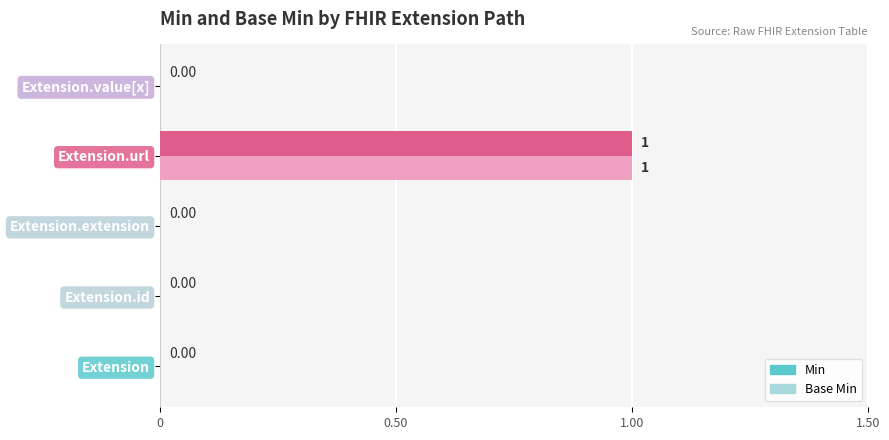

Which category has the highest value across all series?

Extension.url